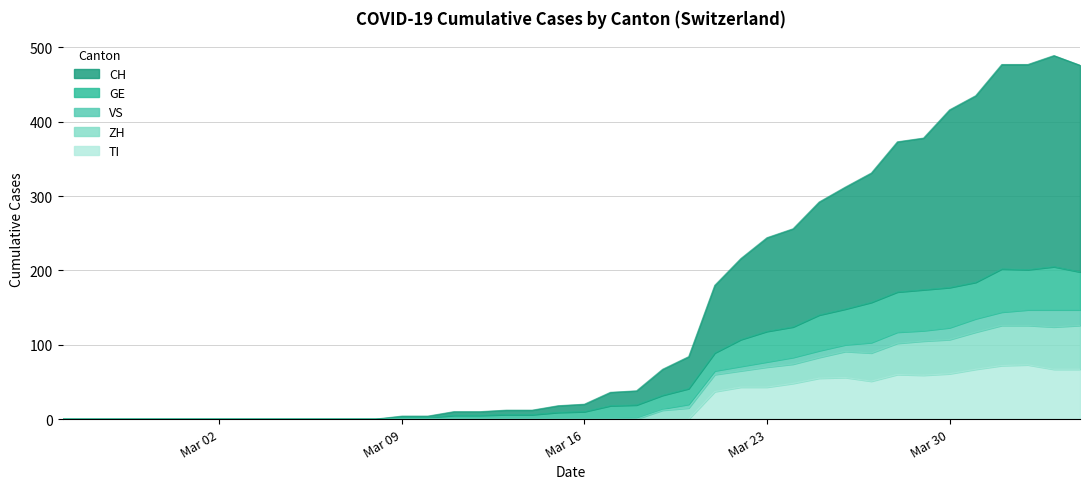

What is the highest value of the TI series?

73